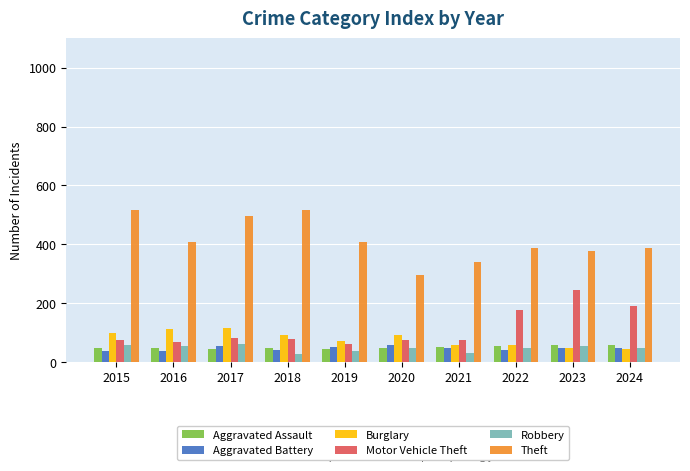

What is the sum of the Aggravated Battery values at 2015 and 2021?

87